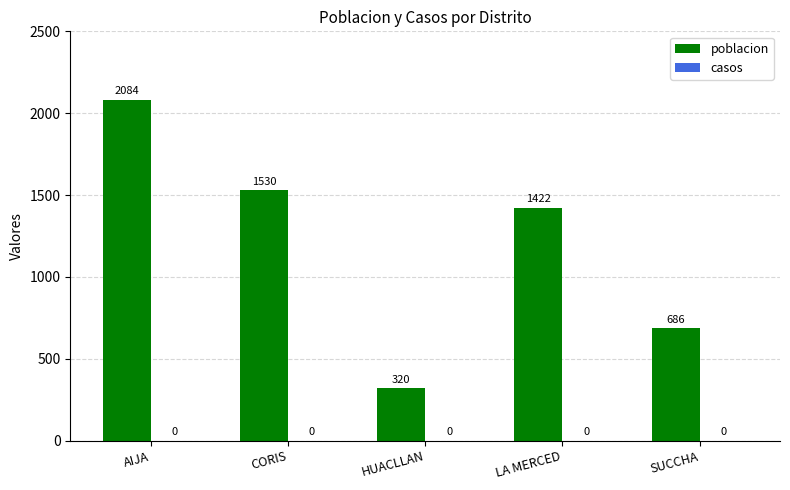

Reading right to left, extract all data points from this chart.

SUCCHA=686	LA MERCED=1422	HUACLLAN=320	CORIS=1530	AIJA=2084